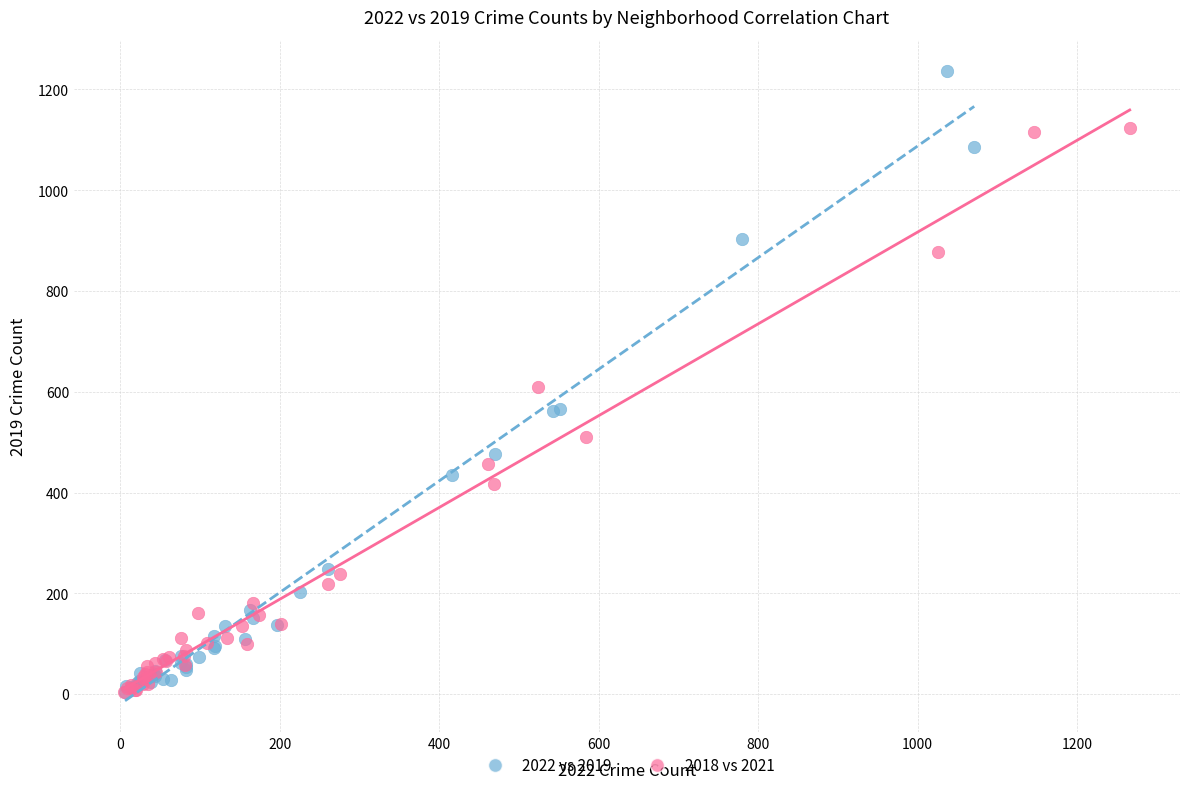

Which series has the largest Y range (max minus min)?

2022 vs 2019